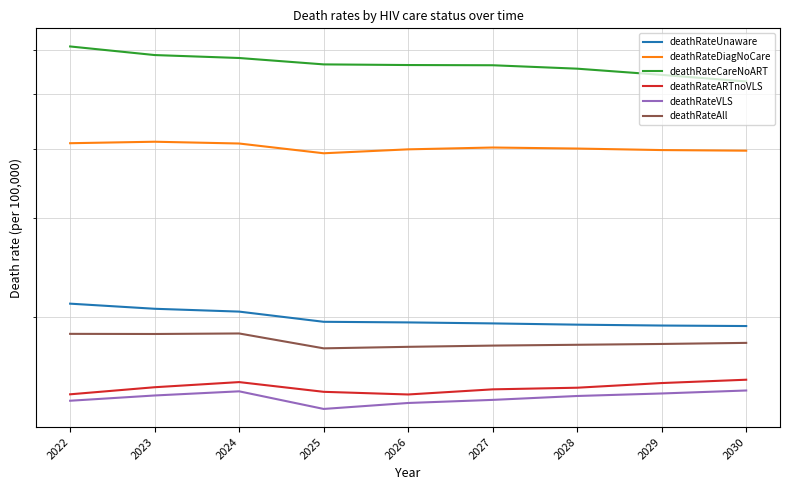

At which label does deathRateDiagNoCare first exceed 4000?

2022